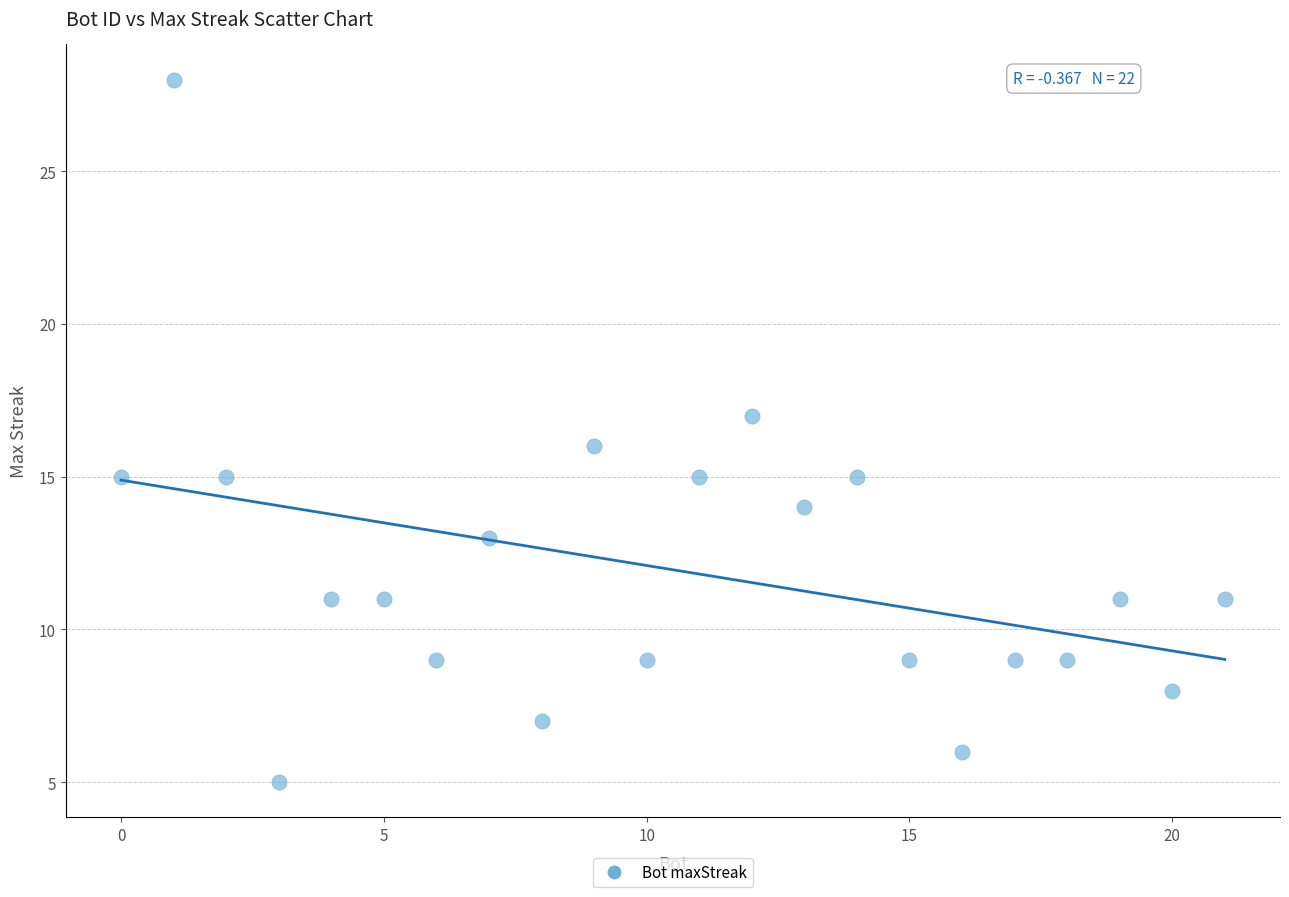

What is the range of Y values (max minus min)?

23